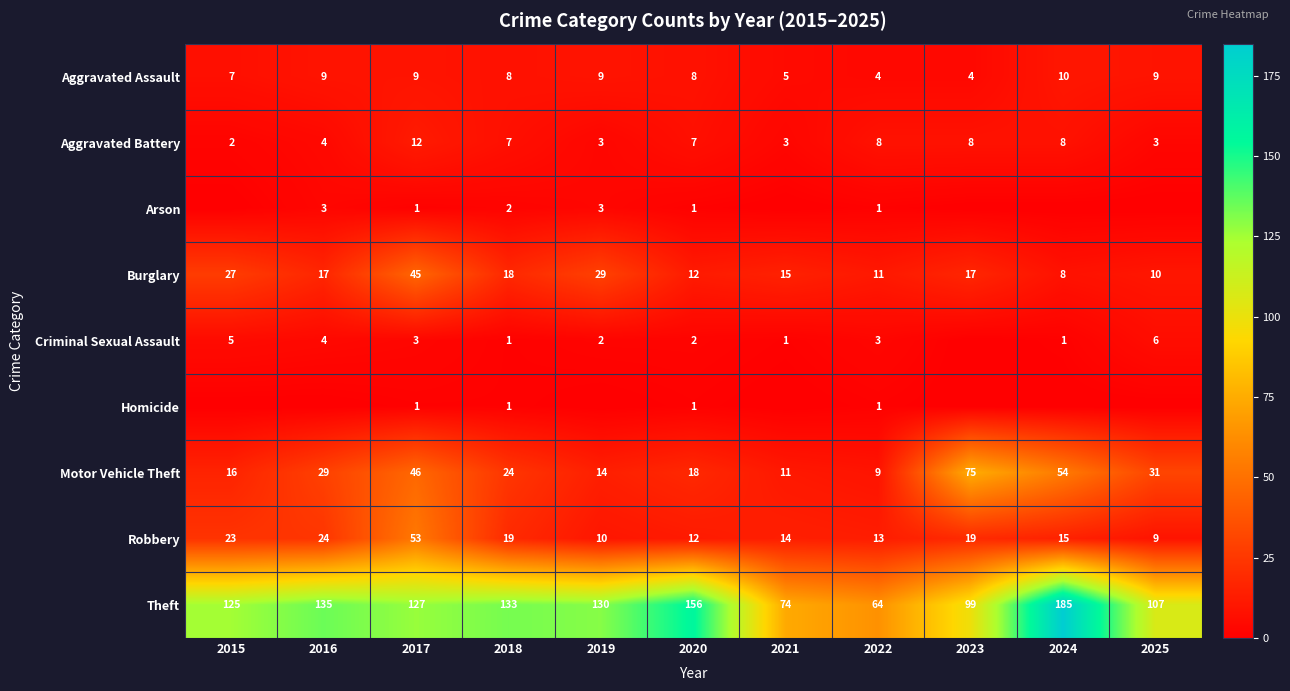

At which label does Robbery first exceed 15?

2015